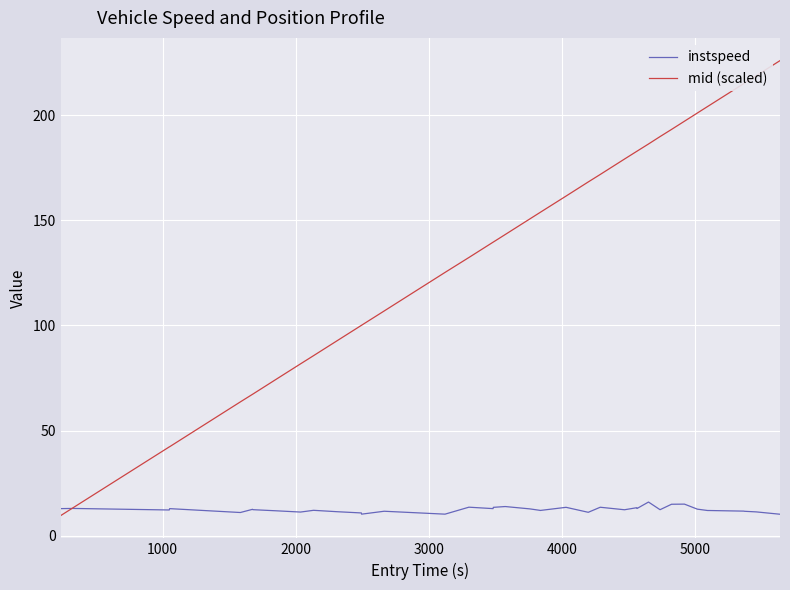

What is the difference between the maximum and minimum values in the instspeed series?

5.8